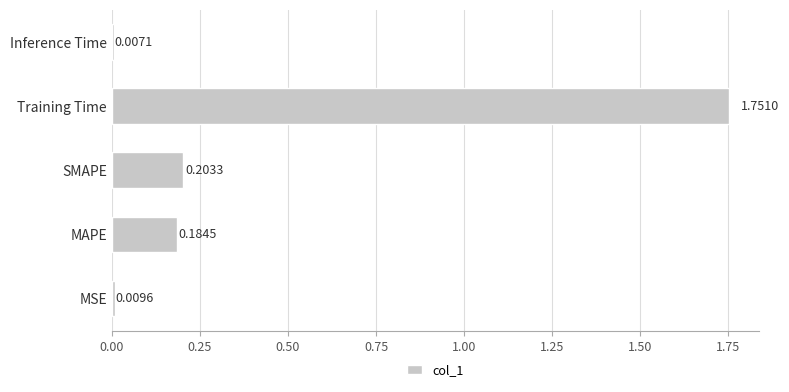

Where is the data nearest to the value 0?

Inference Time